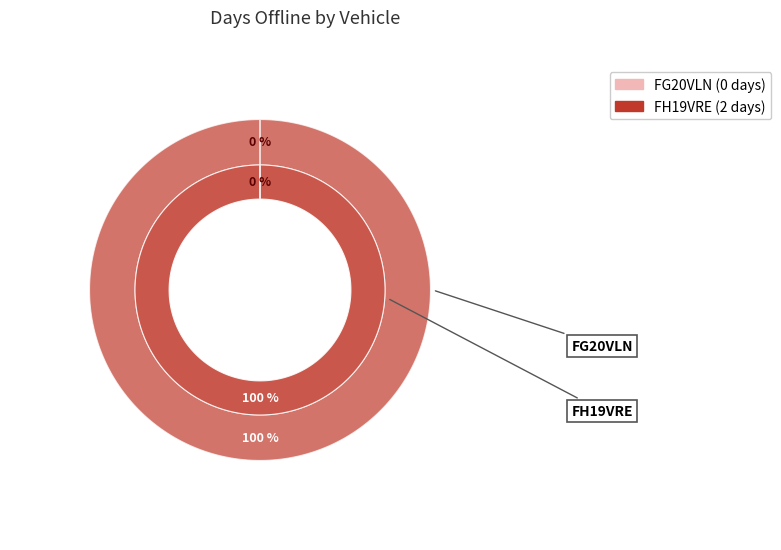

Combined, do FH19VRE and FG20VLN account for over 50%?

Yes